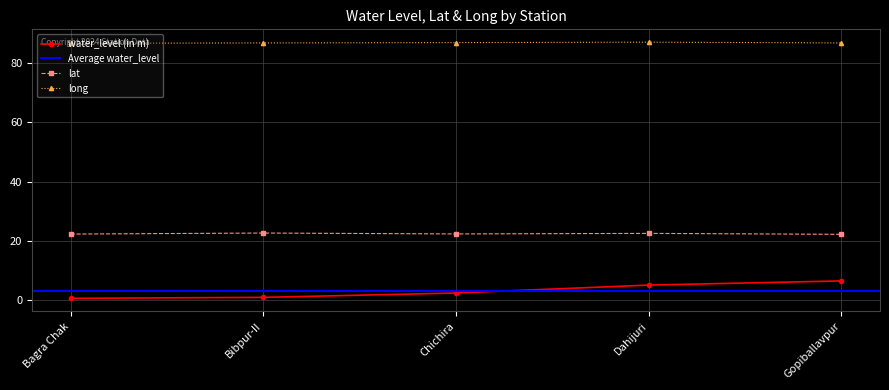

What is the difference between the water_level (in m) values at Bibpur-II and Bagra Chak?

0.3